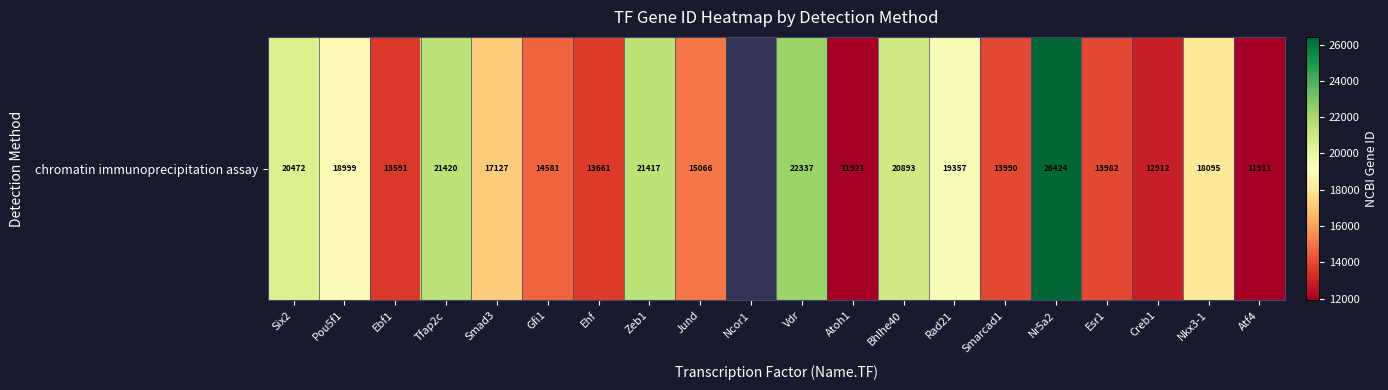

List the labels in order of value, smallest first.

Atf4, Atoh1, Creb1, Ebf1, Ehf, Esr1, Smarcad1, Gfi1, Jund, Smad3, Nkx3-1, Pou5f1, Rad21, Six2, Bhlhe40, Zeb1, Tfap2c, Ncor1, Vdr, Nr5a2